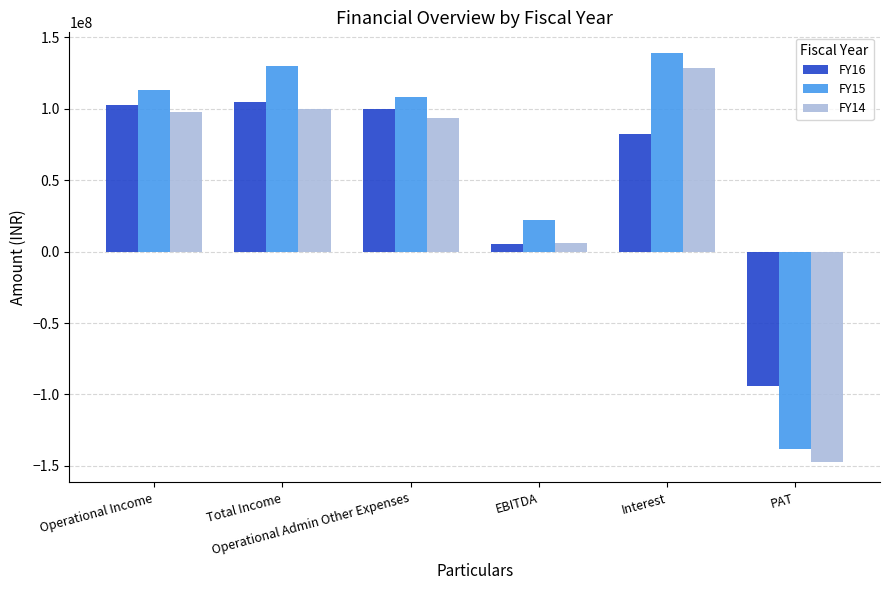

How many groups of bars are there?

6